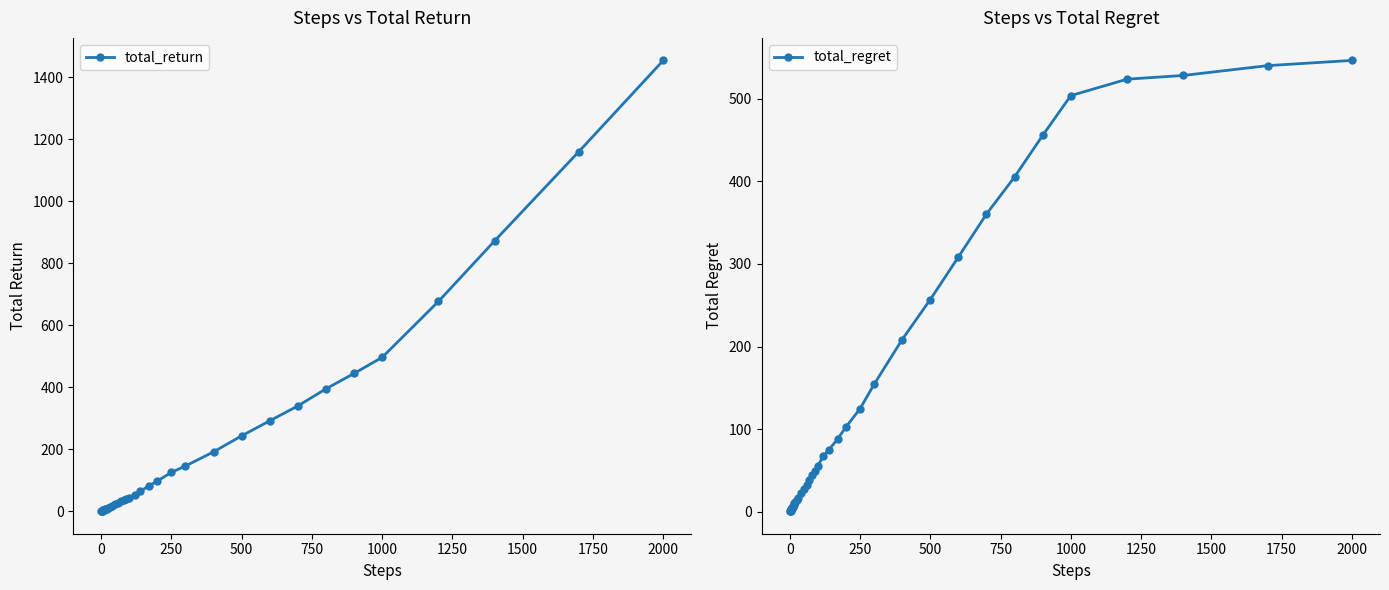

How many data points in total_regret are less than 44?

20